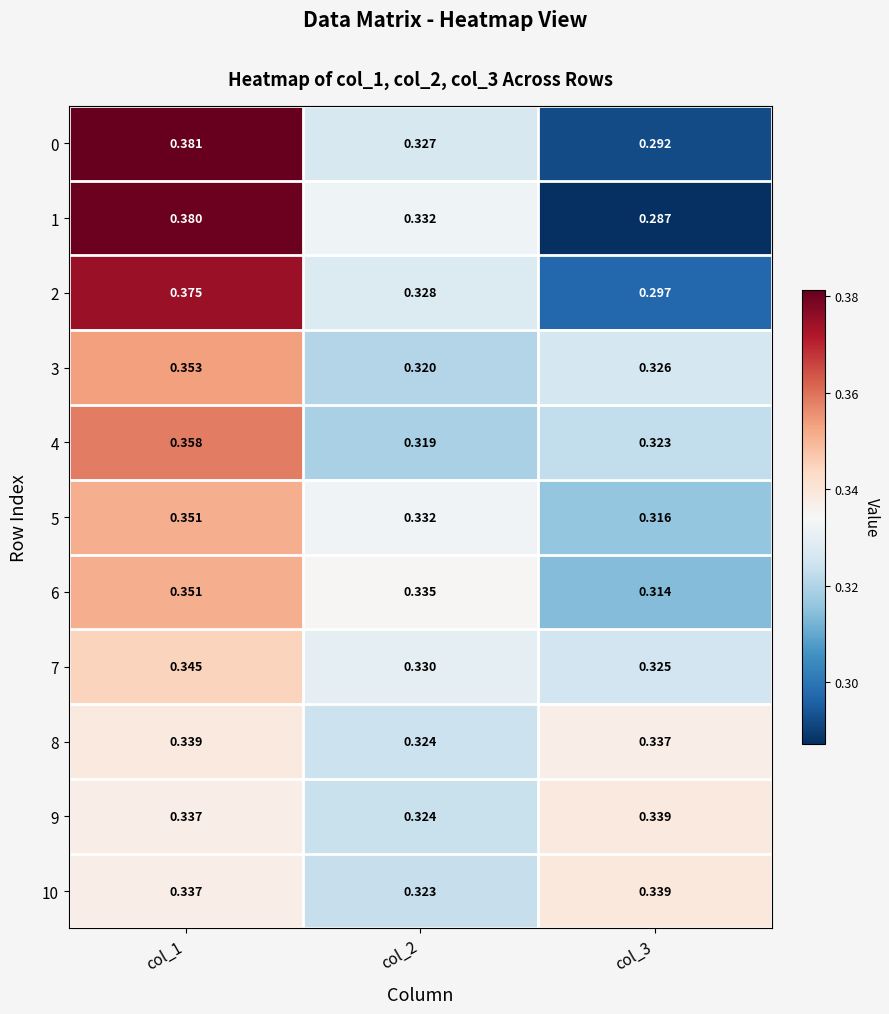

Is the value of 4 at col_3 greater than the value of 5 at col_2?

No